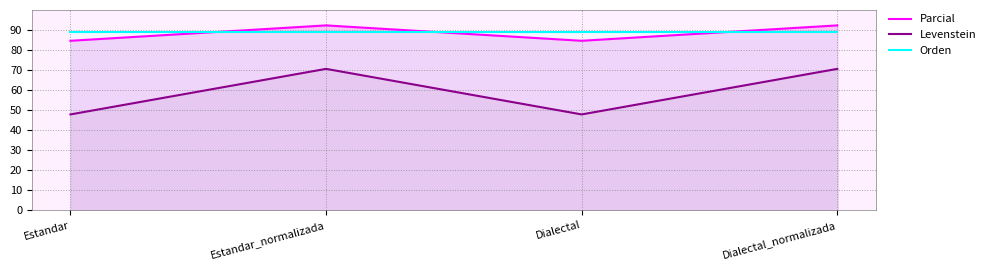

What position from the left is Estandar_normalizada?

2